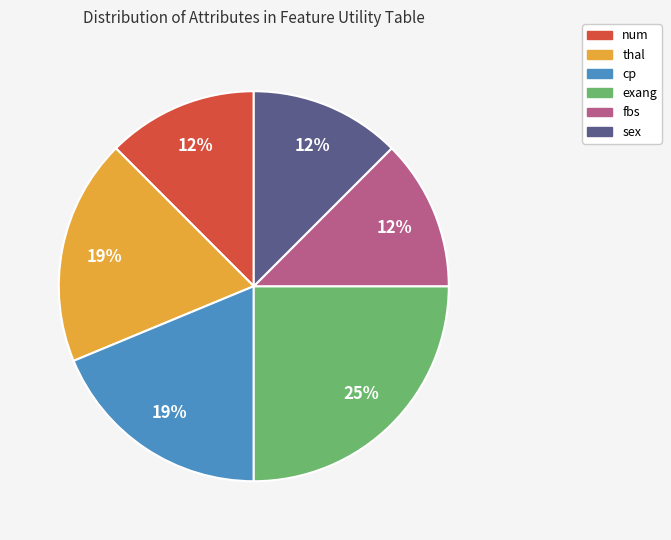

What is the largest slice in the pie chart?

exang